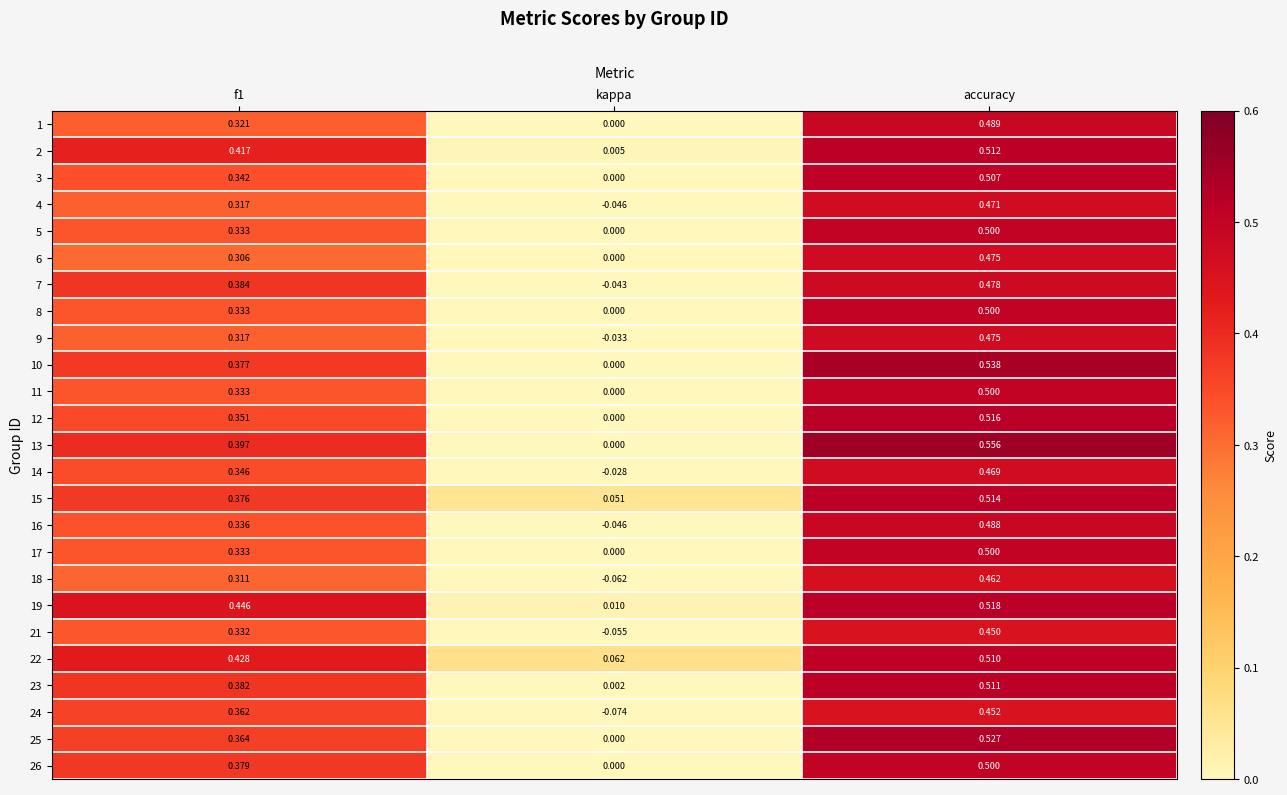

Where is 26 nearest to the value 0?

kappa